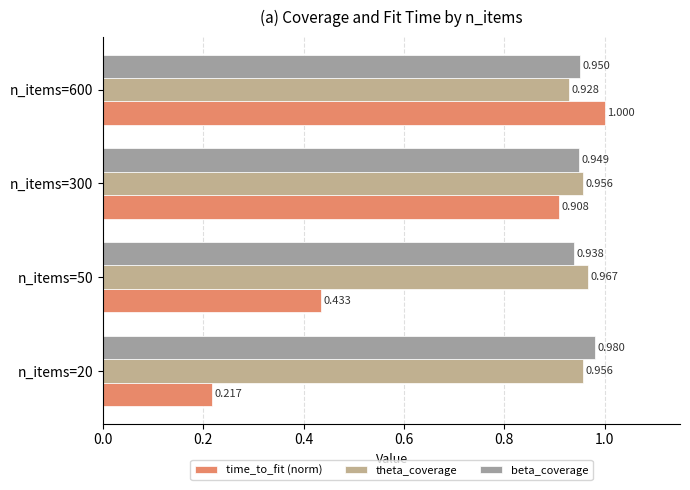

What is the greatest value displayed?

1.0